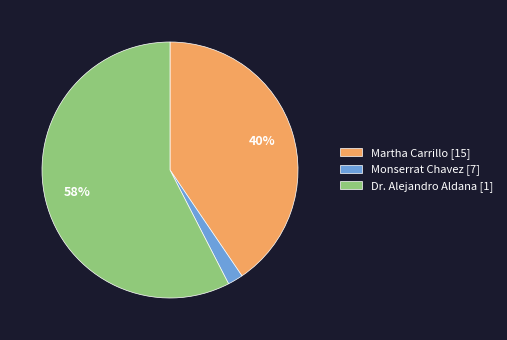

Which category has the biggest portion of the pie?

Dr. Alejandro Aldana [1]